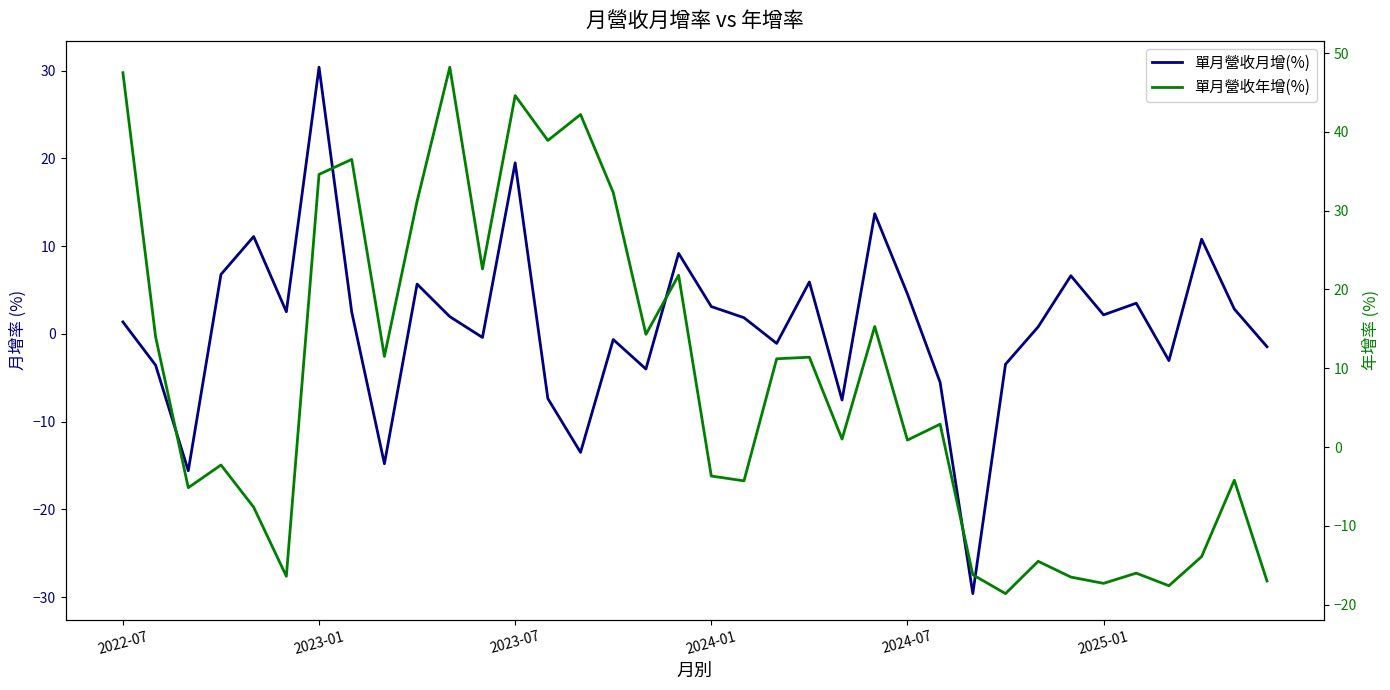

List the series in order of their peak value, lowest first.

單月營收月增(%), 單月營收年增(%)